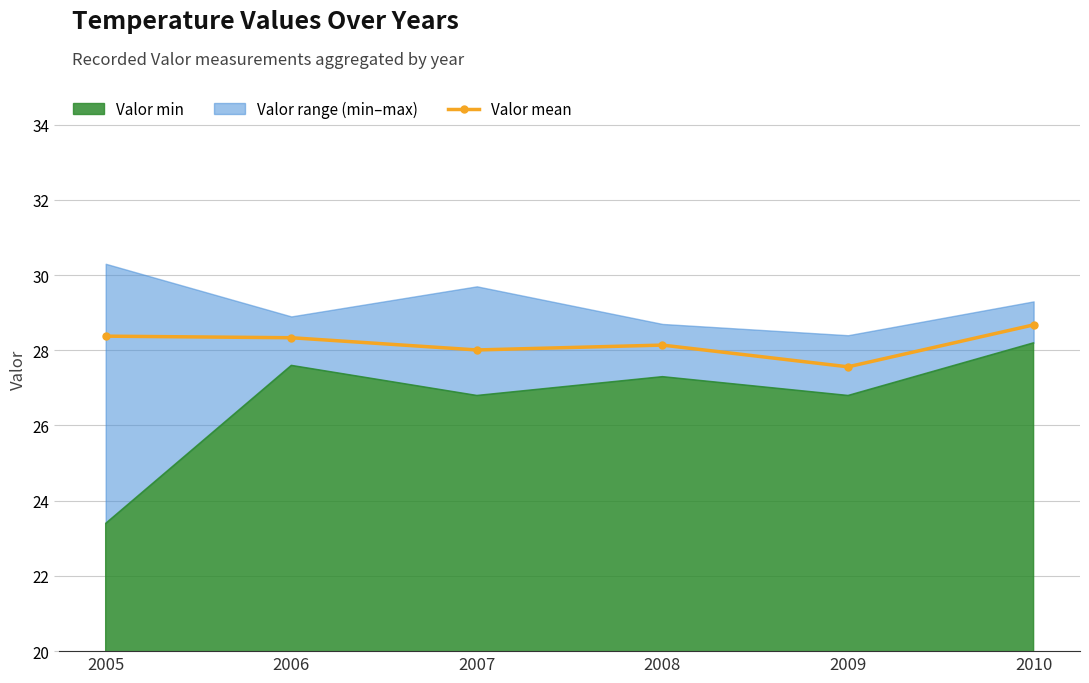

True or false: the data shows 27.6 at 2009.

True